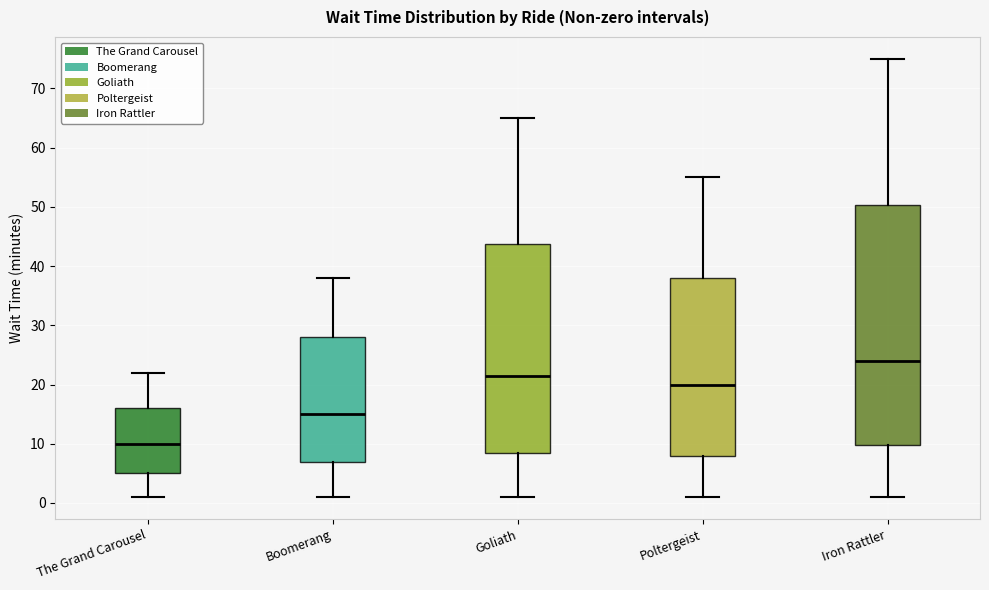

Reading left to right, transcribe this box plot: for each box, give where its median line is, the range the box spans, and where its two whiskers end, as read against the y-axis. The values are not printed on the chart, so give them approximately, as read against the axis.

The Grand Carousel: median 10, box 5 to 16, whiskers 1 to 22
Boomerang: median 15, box 7 to 28, whiskers 1 to 38
Goliath: median 22, box 9 to 44, whiskers 1 to 65
Poltergeist: median 20, box 8 to 38, whiskers 1 to 55
Iron Rattler: median 24, box 10 to 50, whiskers 1 to 75